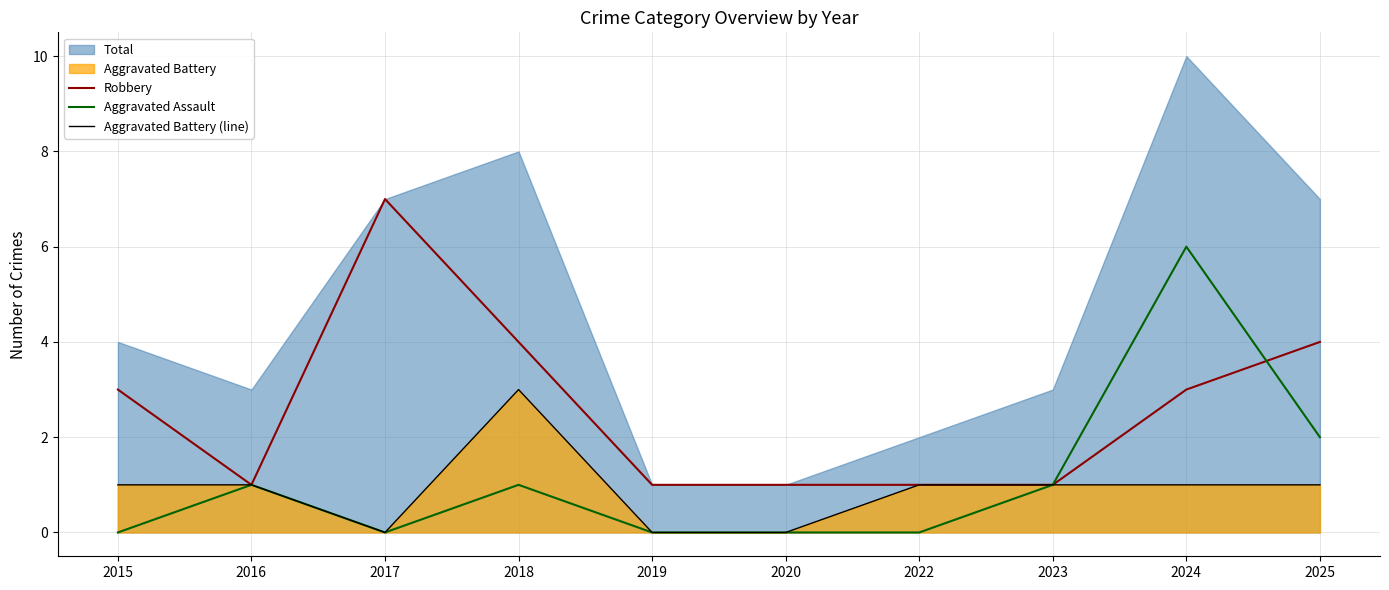

What is the average value of the Robbery series?

3